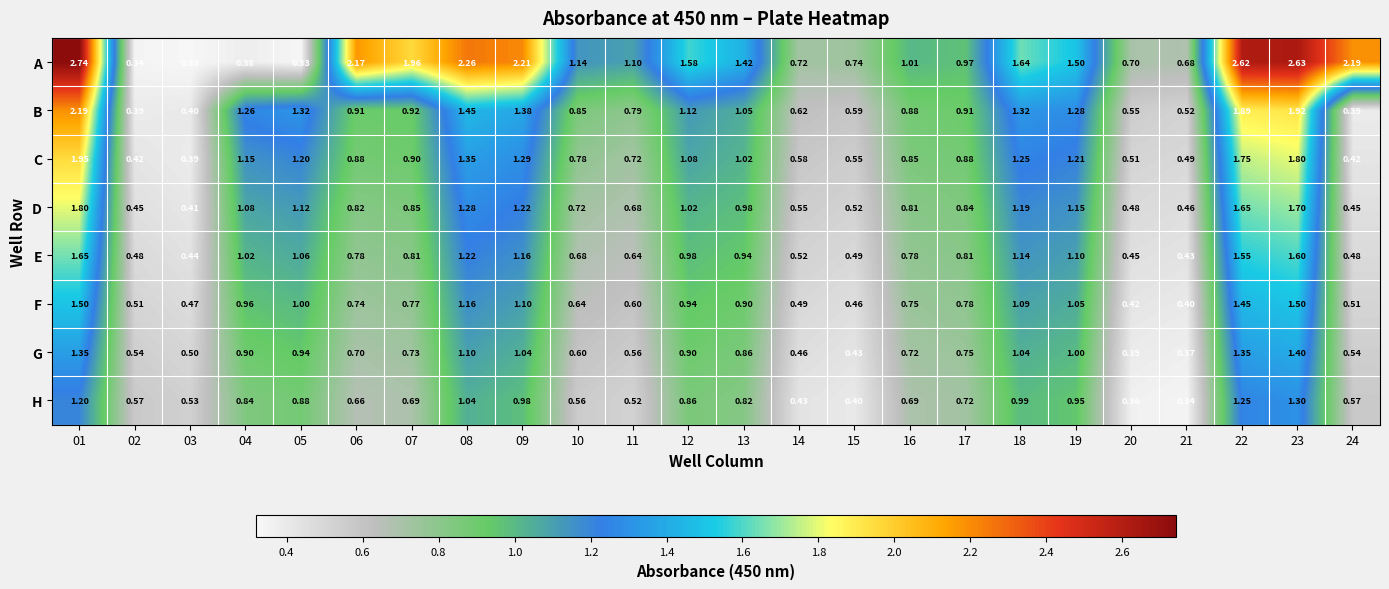

Rank the series at 17 from lowest to highest value.

H, G, F, E, D, C, B, A